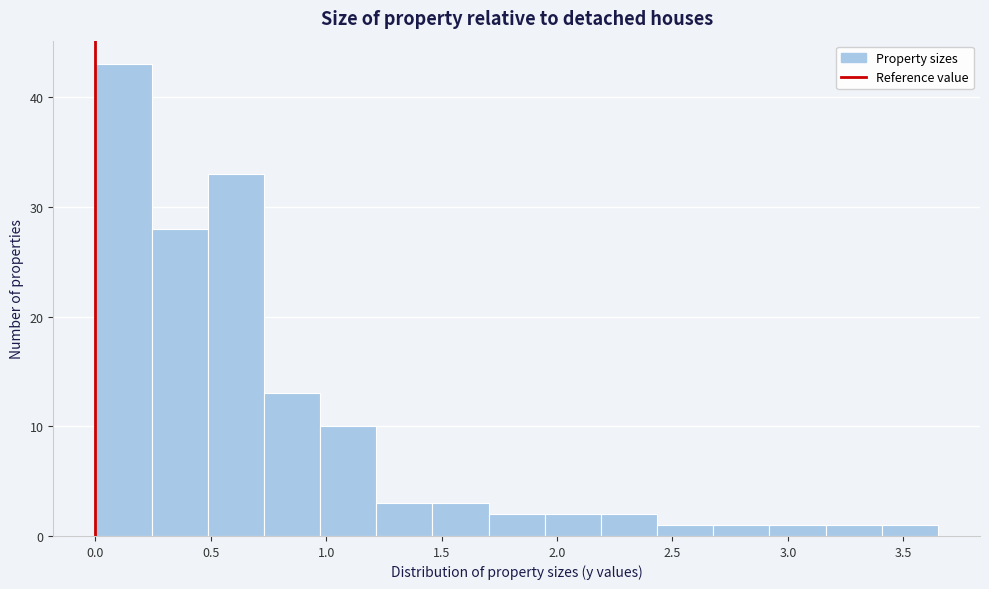

Which range on the x-axis has the tallest bar?

0.00 to 0.25